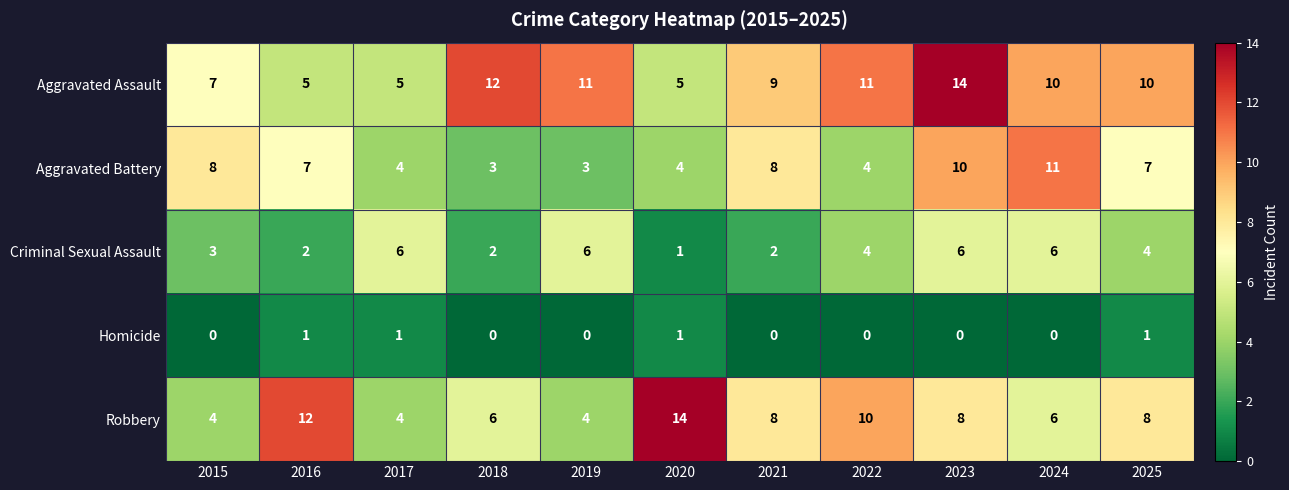

What is the spread (max minus min) of values at 2020?

13